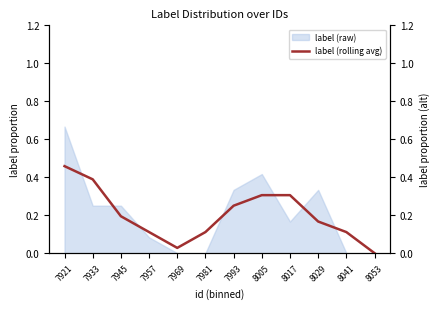

List the labels in order of value, smallest first.

8053, 7969, 7957, 7981, 8041, 8029, 7945, 7993, 8005, 8017, 7933, 7921